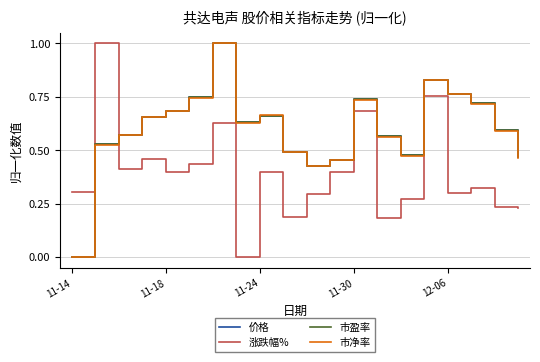

What is the highest value of the 价格 series?

1.0